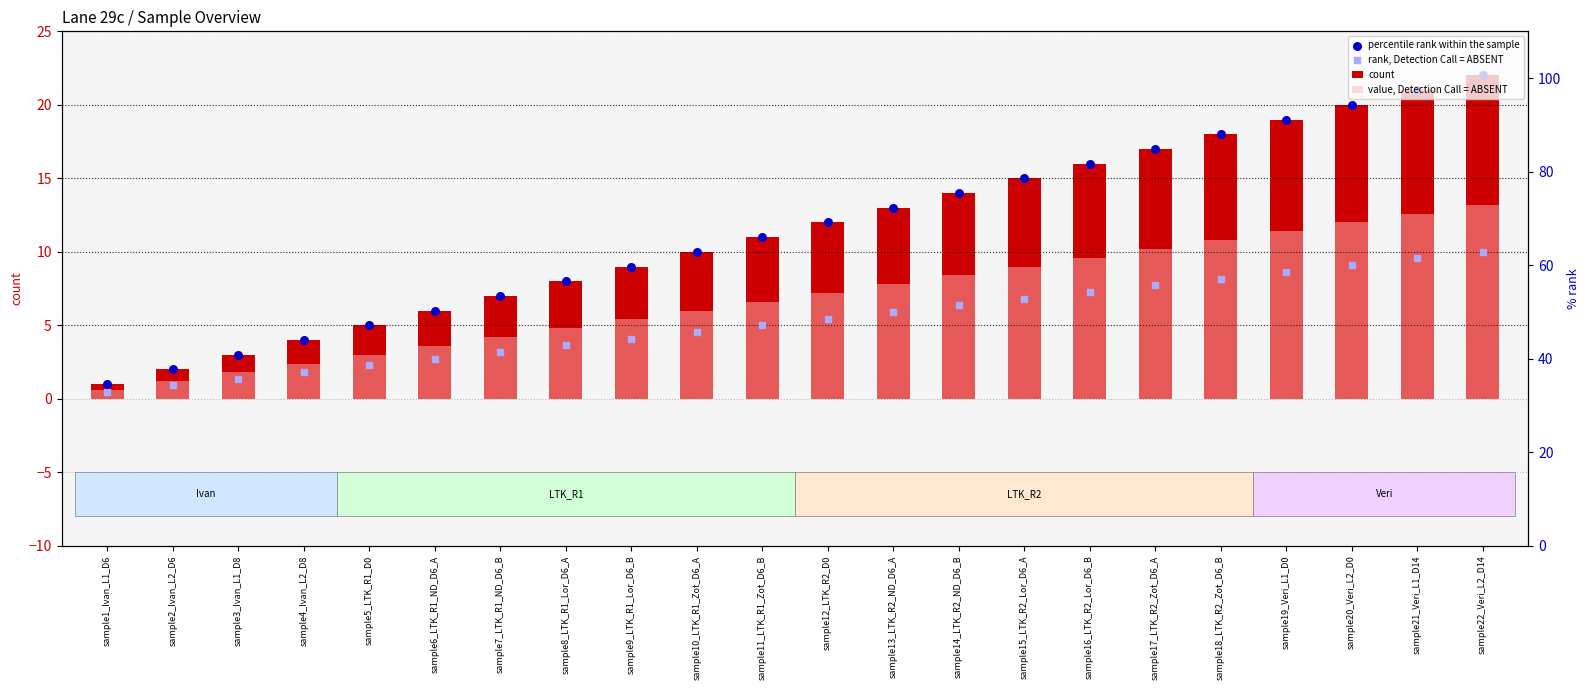

Is the value of count at sample11_LTK_R1_Zot_D6_B greater than the value of percentile rank within the sample at sample22_Veri_L2_D14?

No